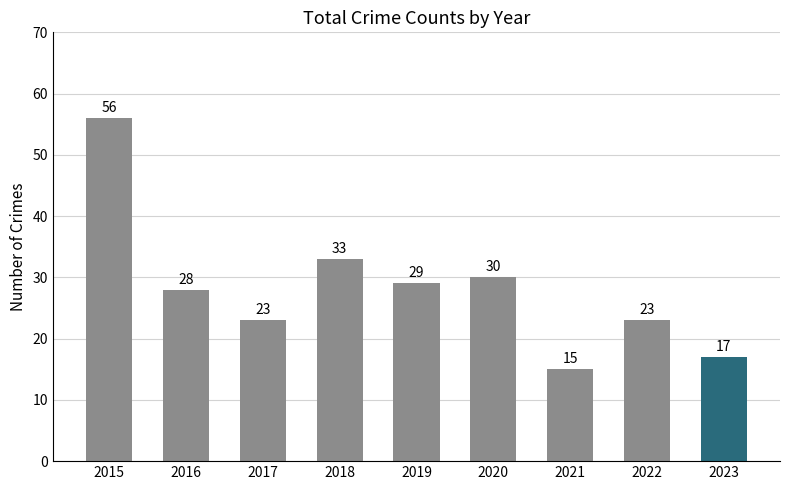

Where is the data nearest to the value 35?

2018